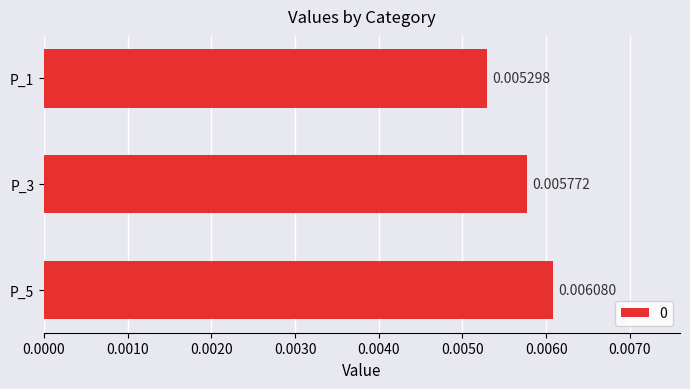

Between P_1 and P_3, which is larger?

P_3